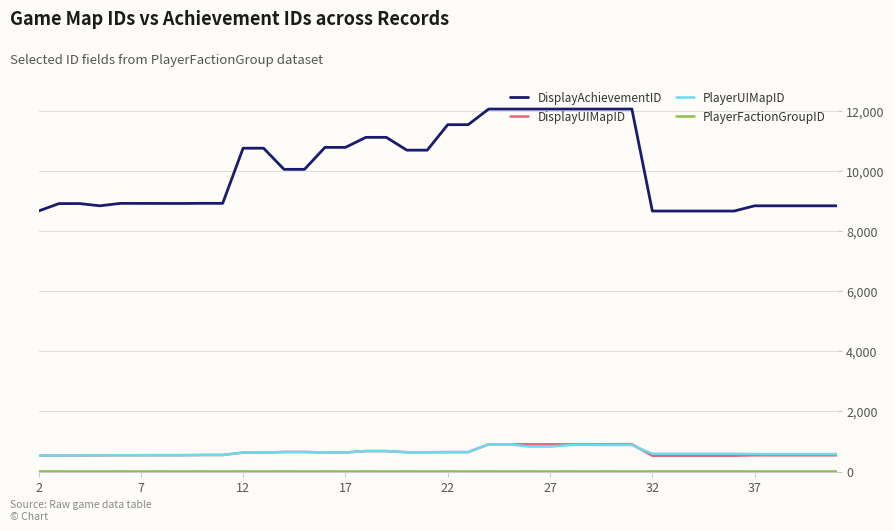

True or false: DisplayAchievementID and PlayerUIMapID cross at least once.

False